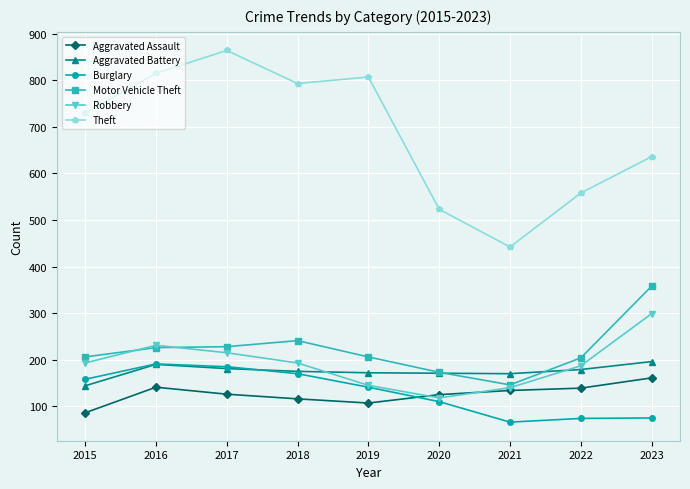

Which series has the largest total across all categories?

Theft